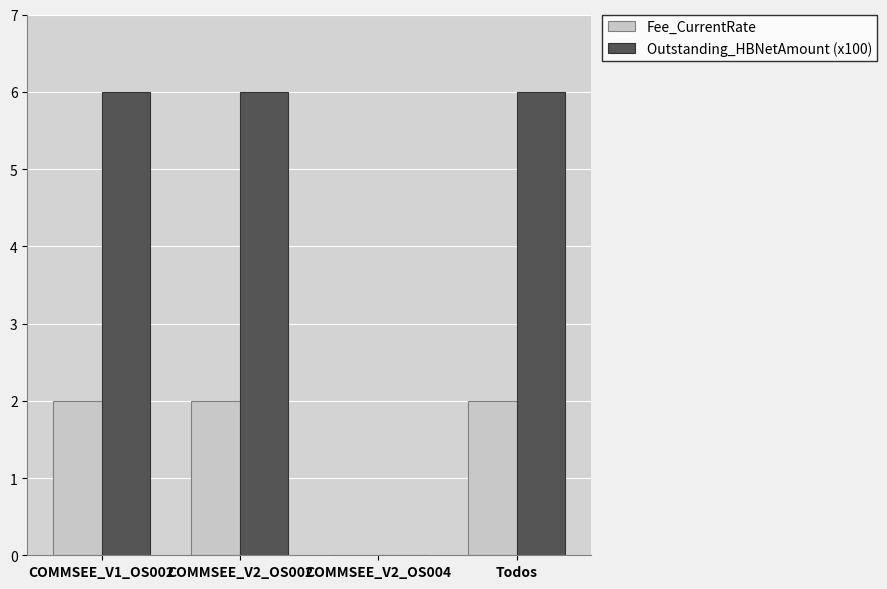

Is the value of Fee_CurrentRate at Todos greater than the value of Outstanding_HBNetAmount (x100) at COMMSEE_V2_OS002?

No